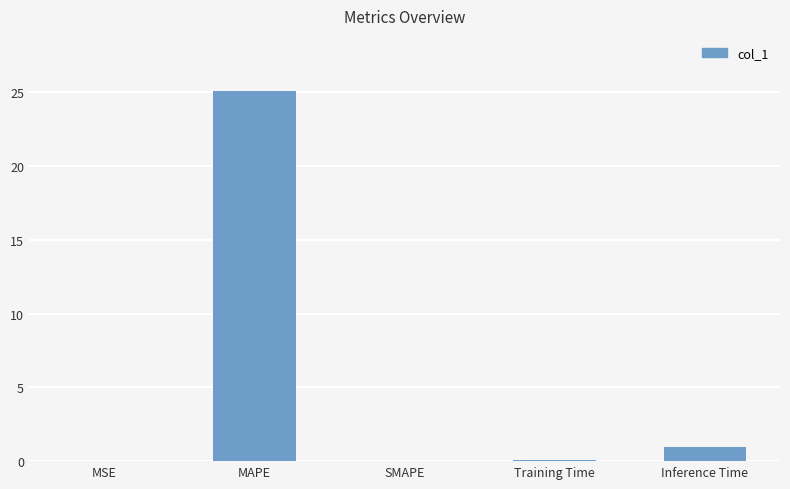

What is the sum of all values?

26.1